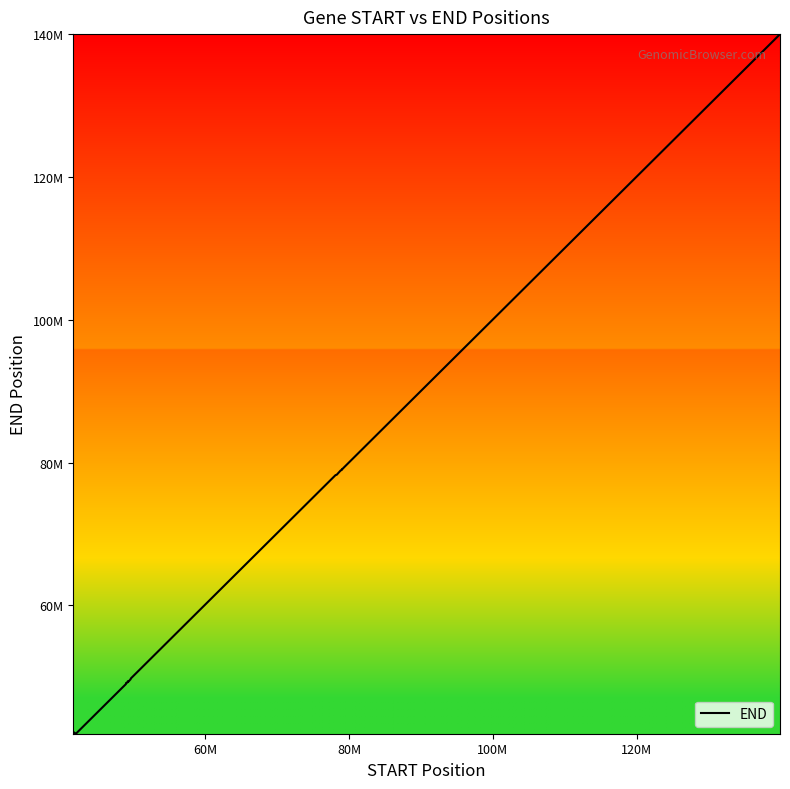

Does the chart have visible grid lines?

No